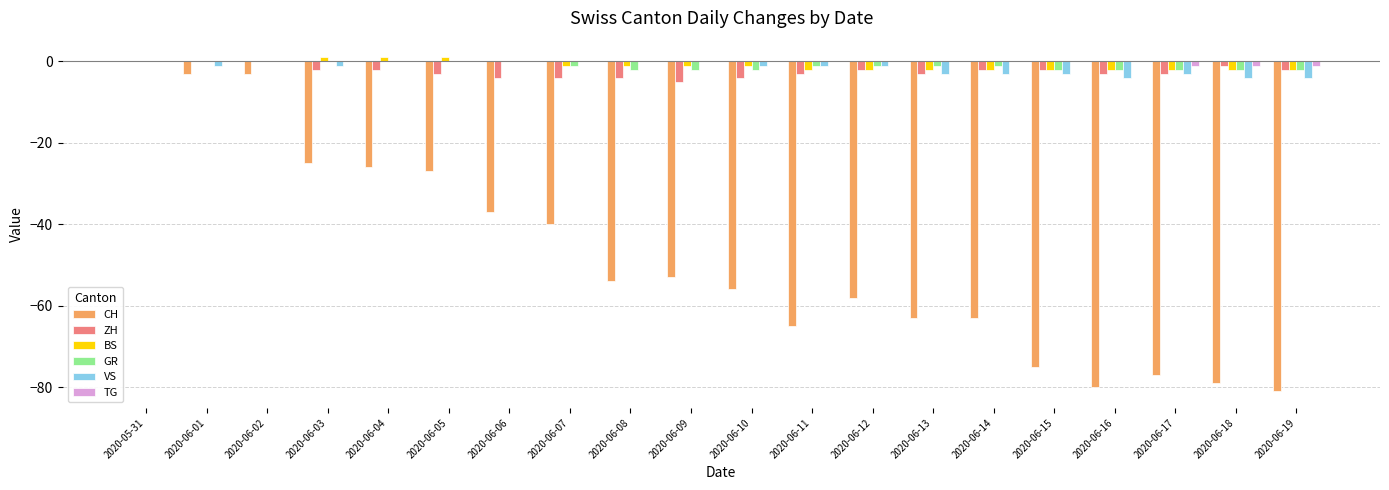

At which label does CH reach its peak?

2020-05-31